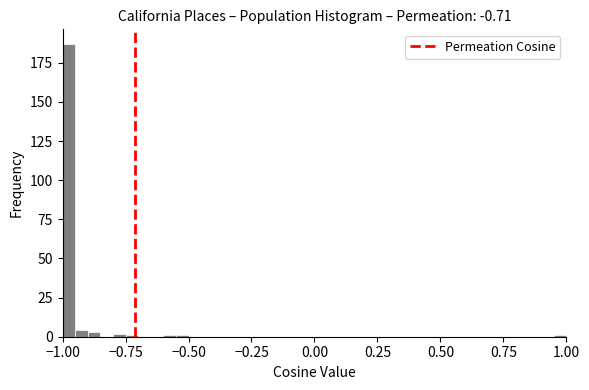

Read against the x-axis, roughly where is the centre of the tallest bar?

-0.95